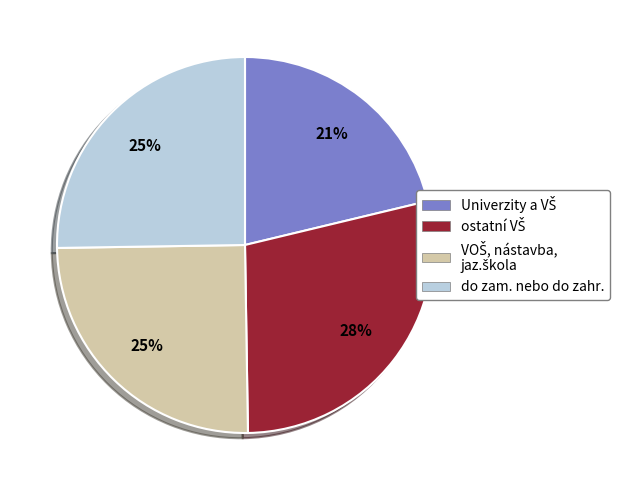

To the nearest percent, what percentage of the pie is do zam. nebo do zahr.?

25%